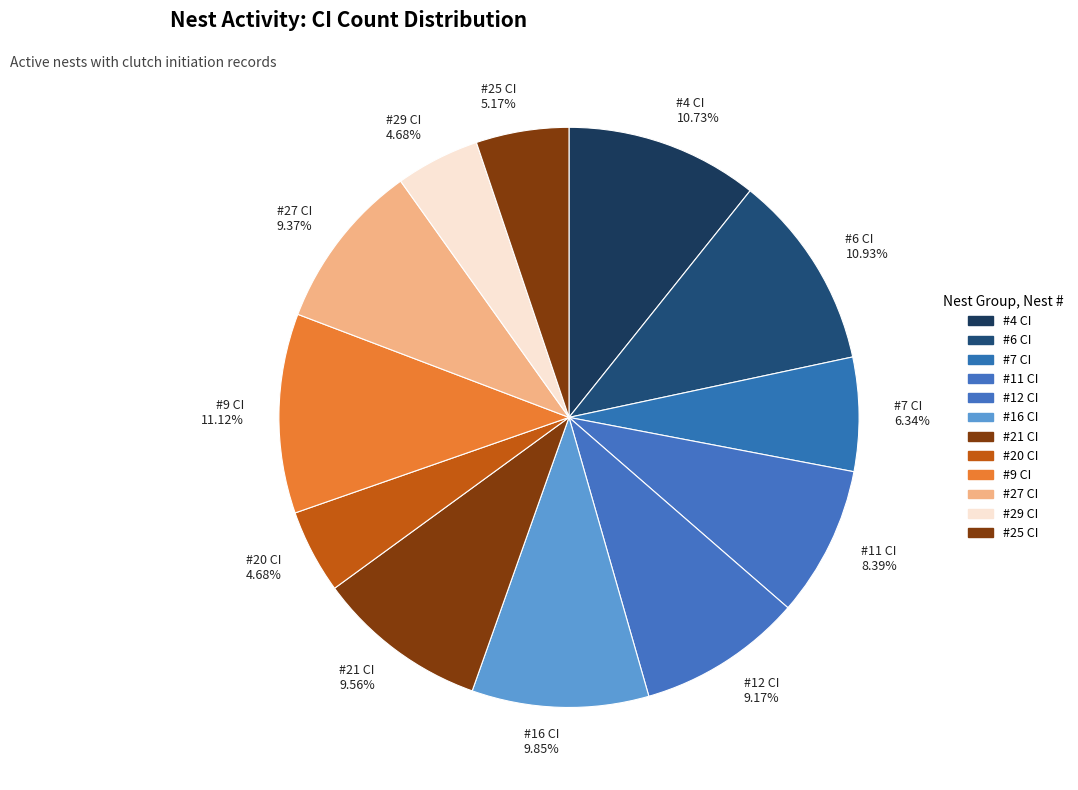

To the nearest percent, what portion does #9 CI represent?

11%